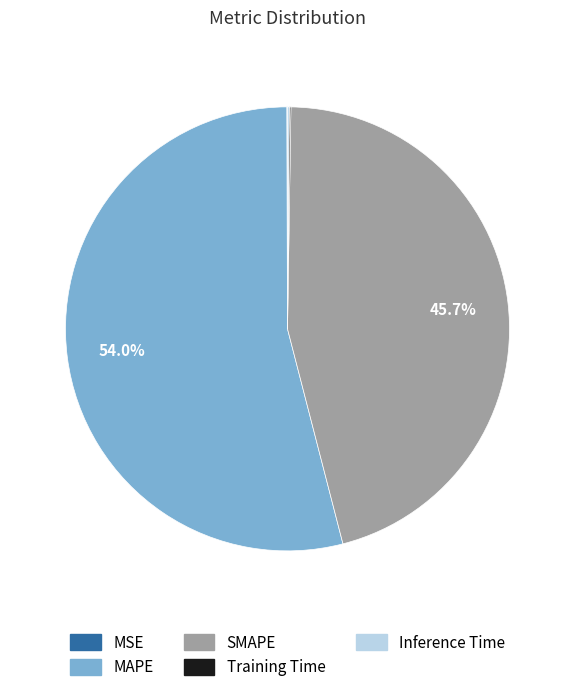

Which category has the biggest portion of the pie?

MAPE